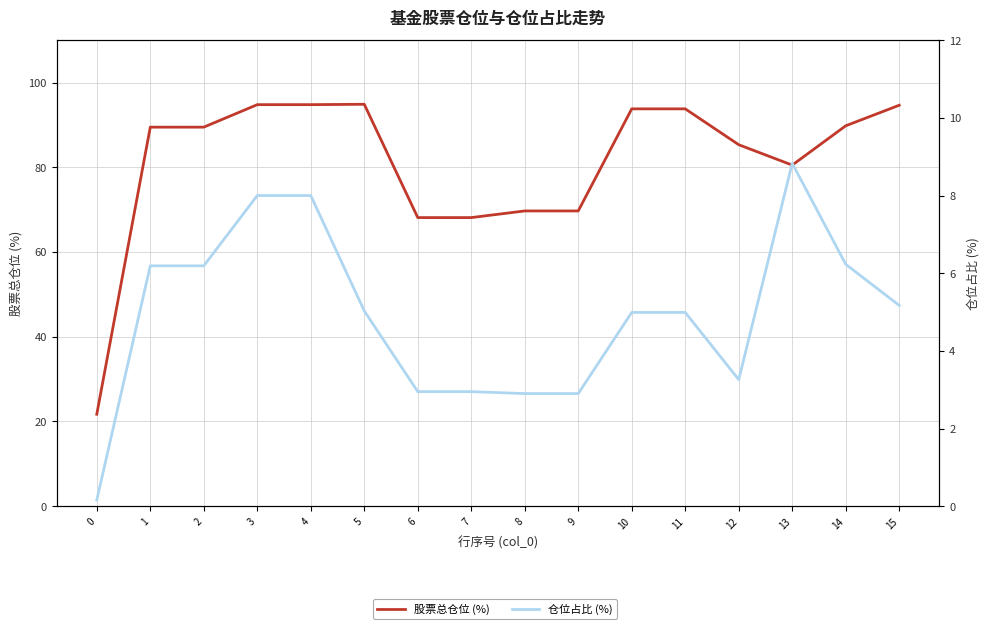

True or false: 仓位占比 (%) and 股票总仓位 (%) cross at least once.

False